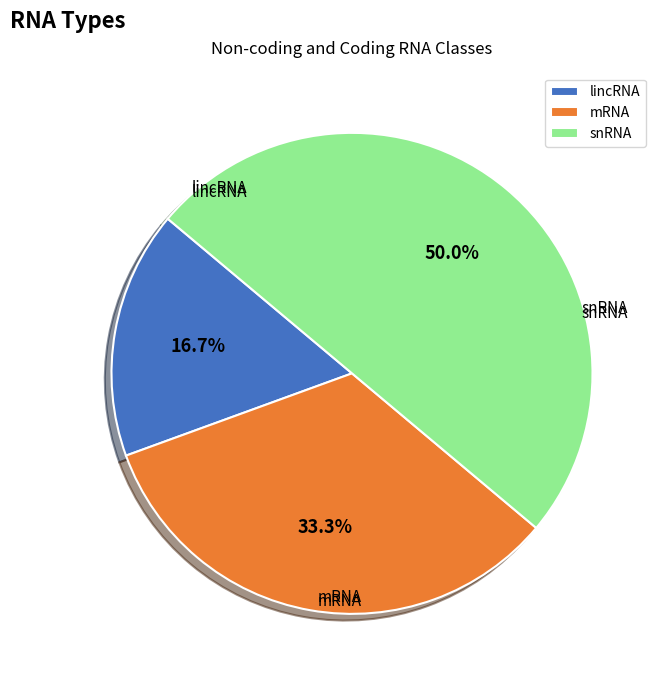

To the nearest percent, what percentage of the pie is lincRNA?

17%